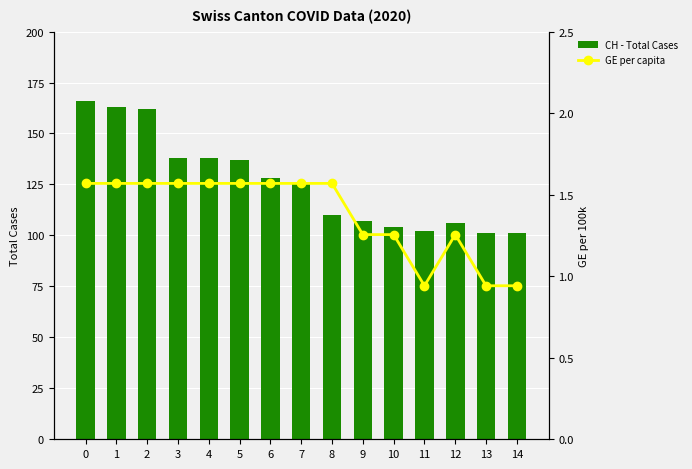

What is the difference between the highest and lowest values at 6?

126.4